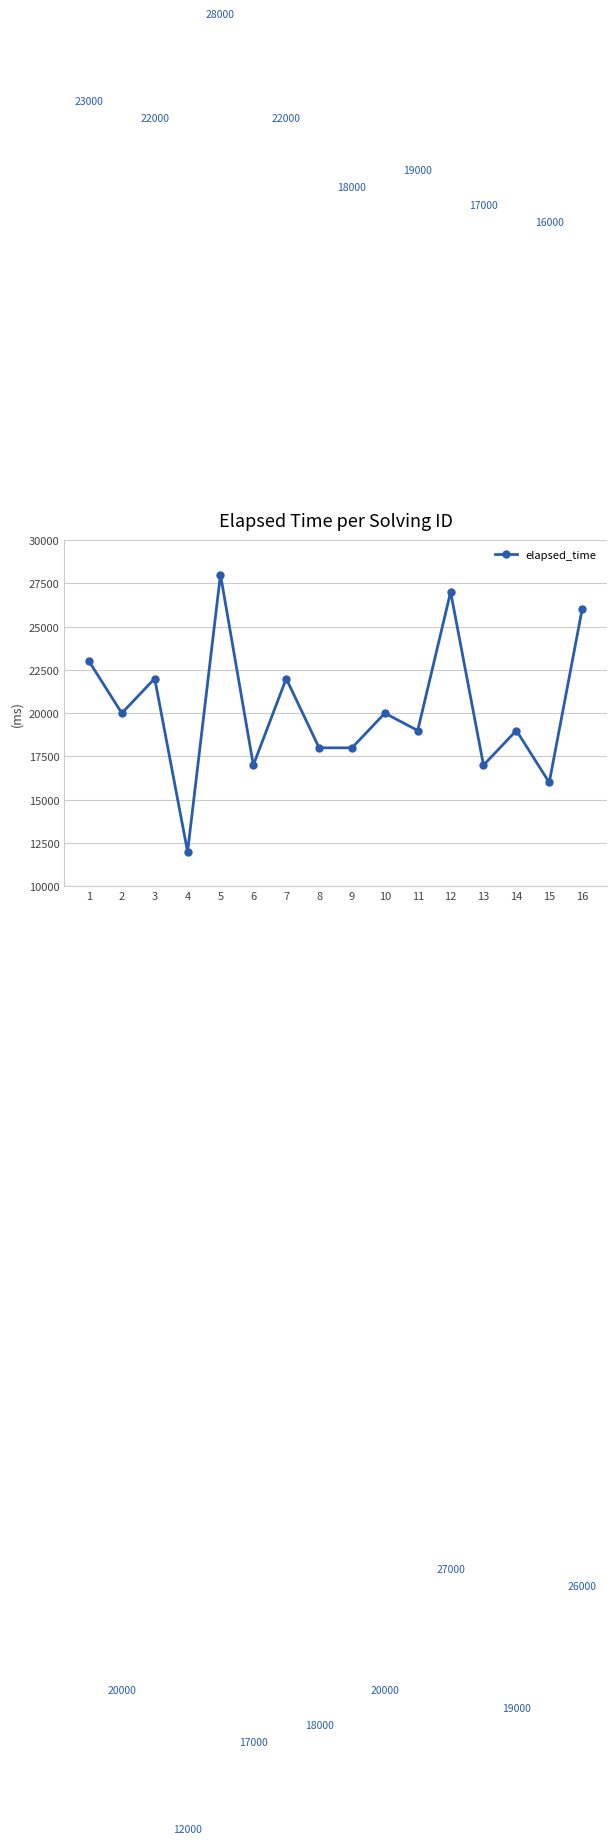

Is it true that the value at 8 is 30894?

False